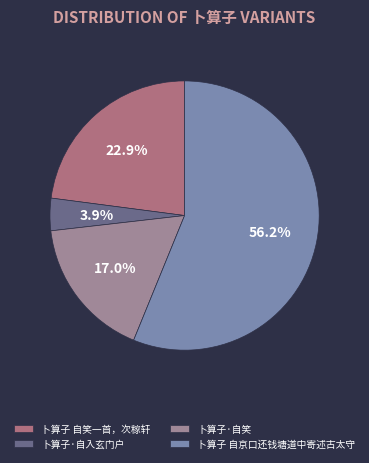

True or false: 卜算子 自笑一首，次稼轩 accounts for 23% of the total.

True